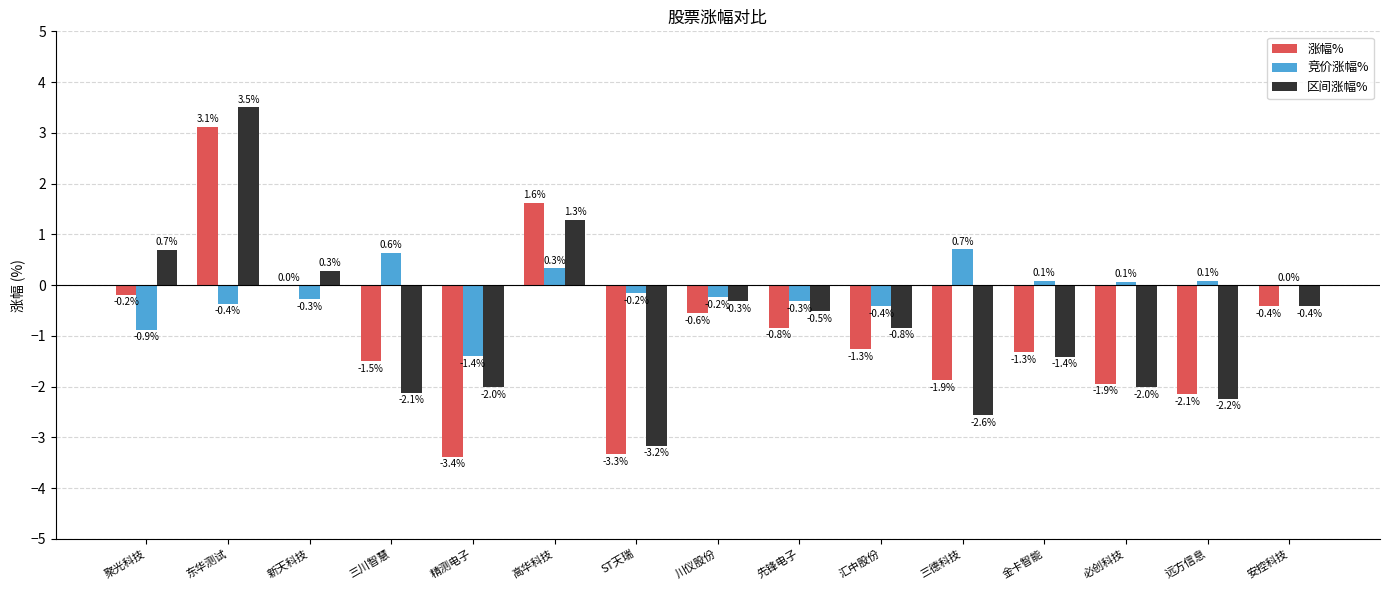

Which series has the largest range (max minus min)?

区间涨幅%